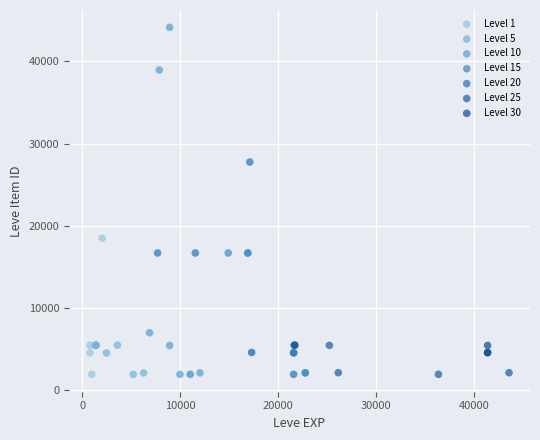

Which series contains the highest Y value?

Level 10